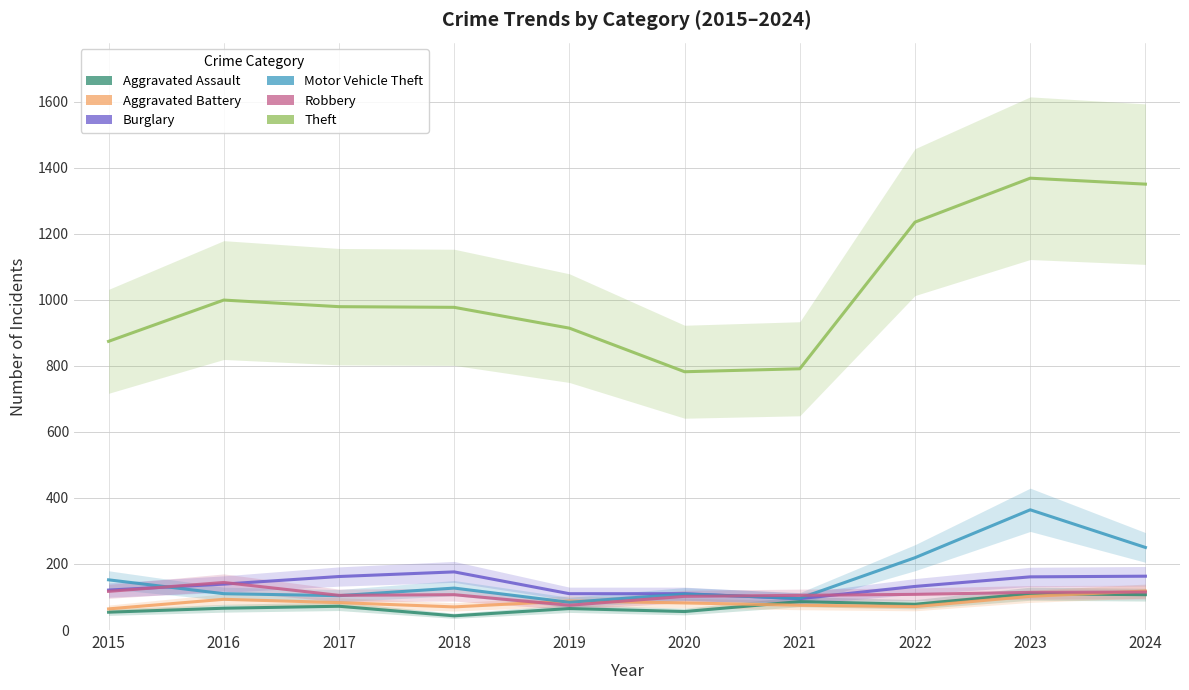

True or false: Theft and Robbery intersect in this chart.

False